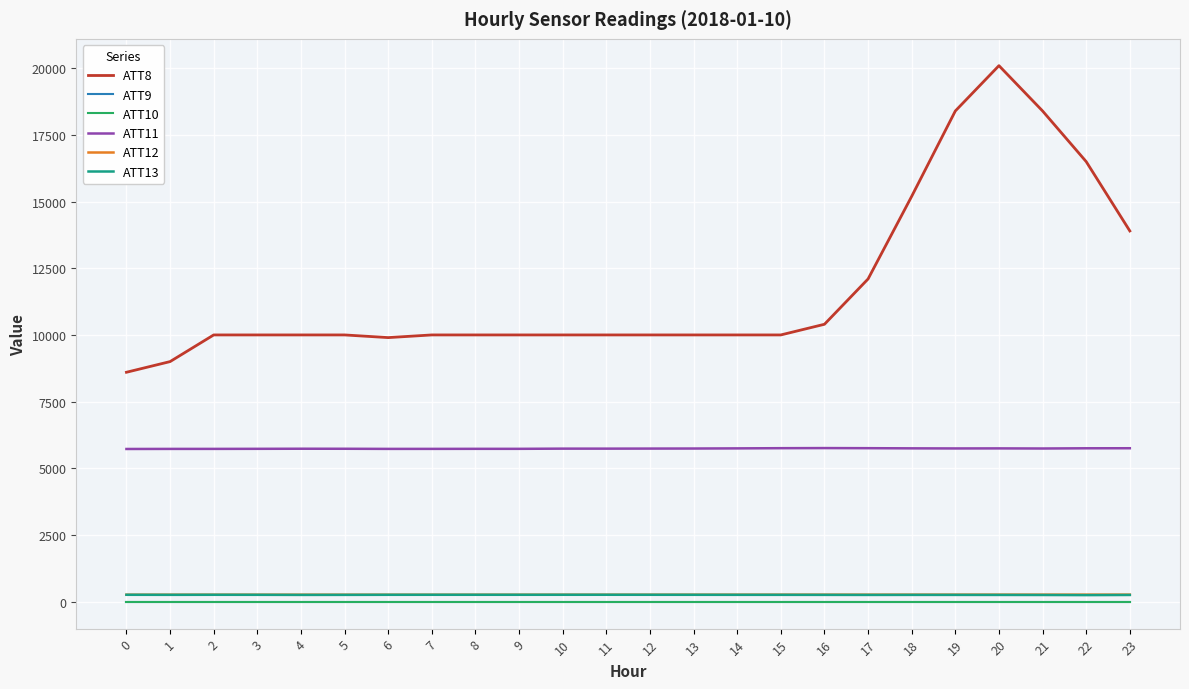

Where is ATT12 nearest to the value 257?

4